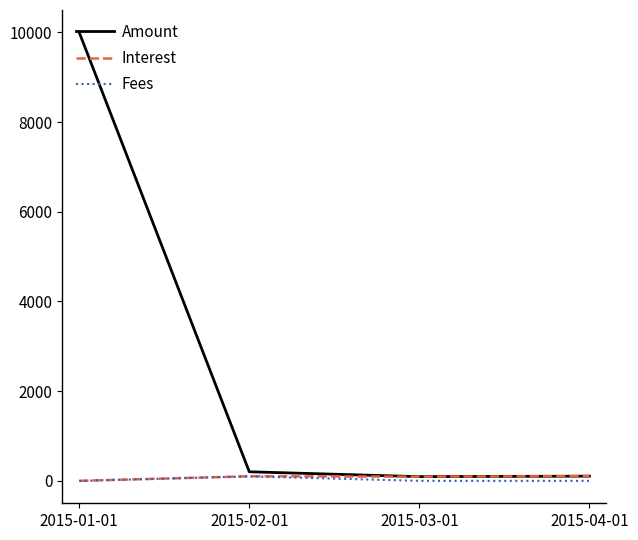

At how many categories does at least one series exceed 6710?

1